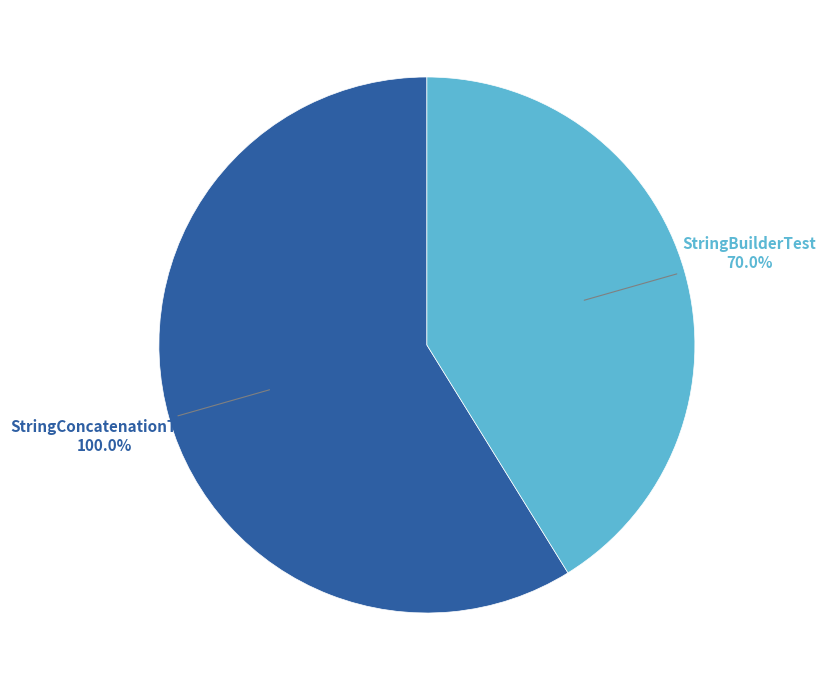

What is the change in value from StringConcatenationTest to StringBuilderTest?

-0.3